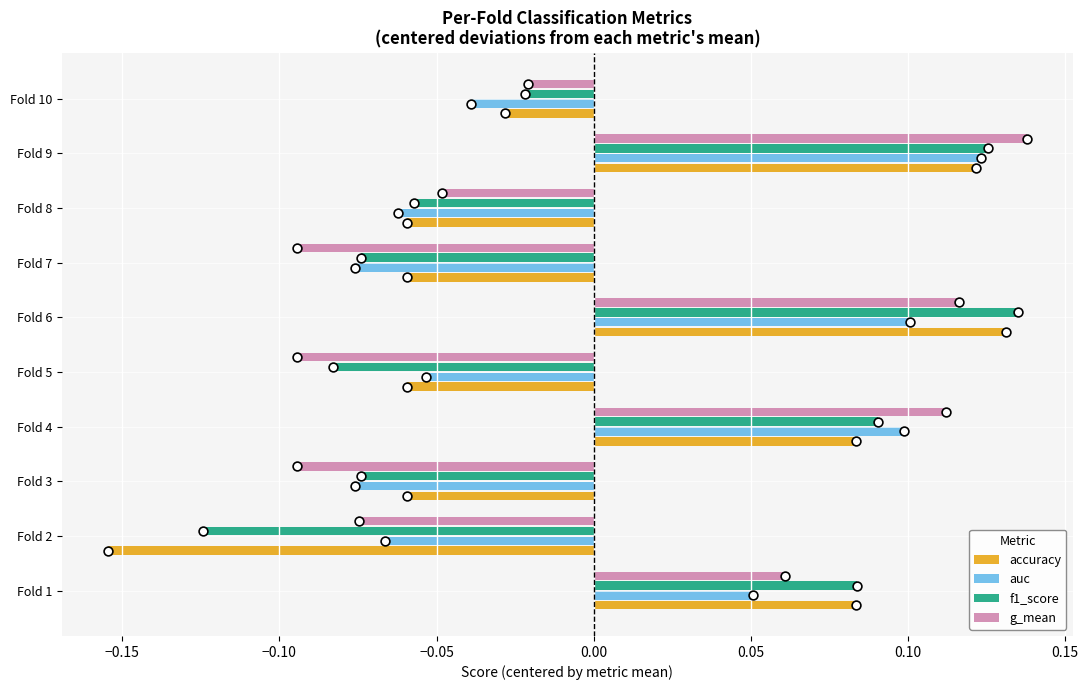

At how many categories does at least one series exceed 0?

4